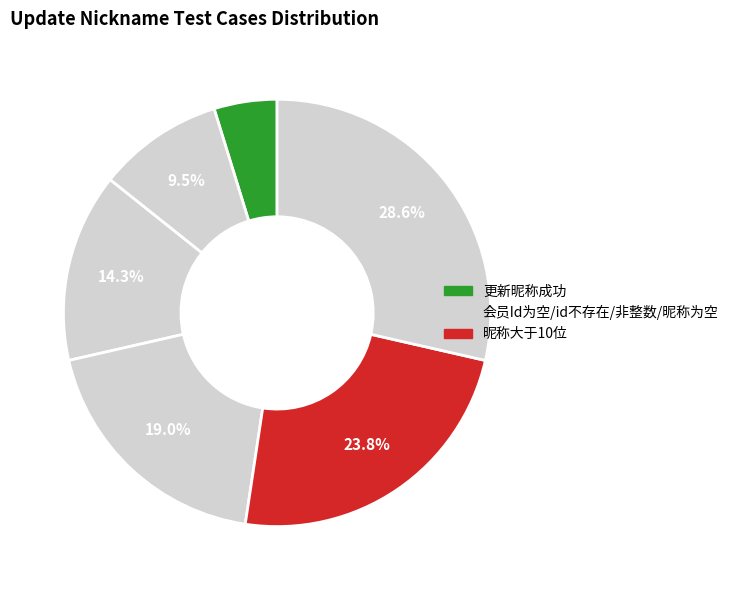

Count the number of slices in the pie.

6